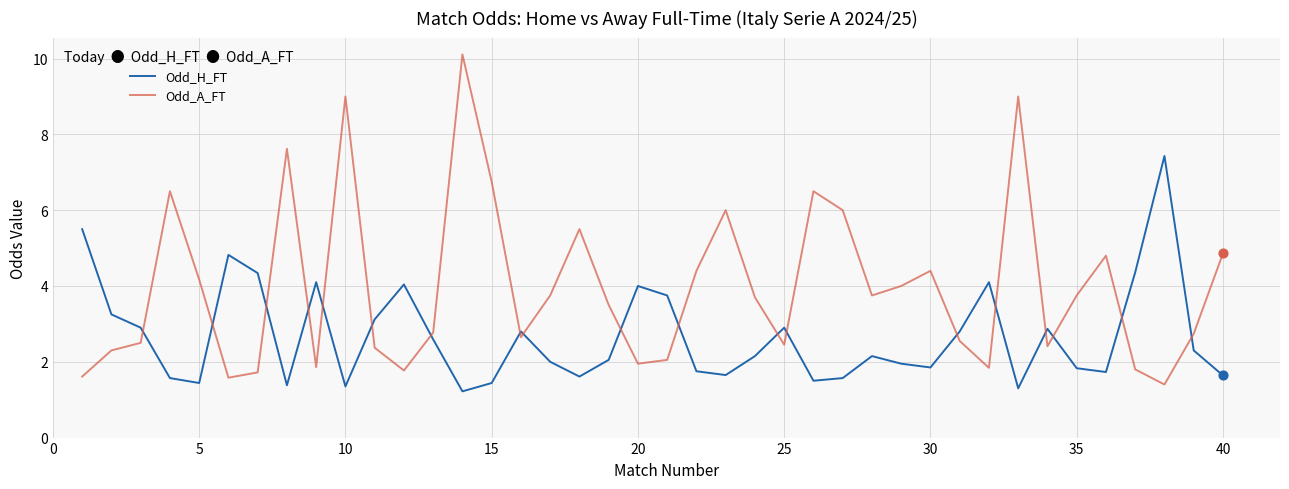

At how many categories does at least one series exceed 5?

12